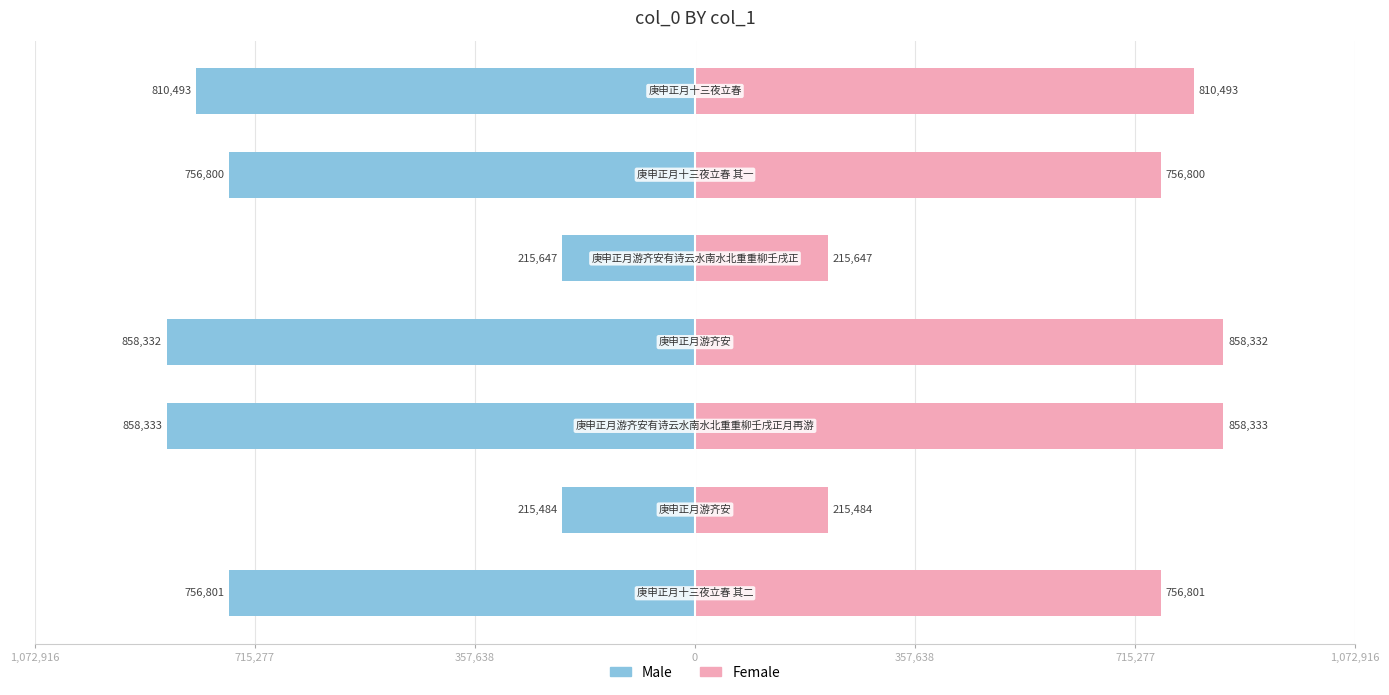

Reading right to left, extract all data points from this chart.

Male: -810493	-756800	-215647	-858332	-858333	-215484	-756801
Female: 810493	756800	215647	858332	858333	215484	756801